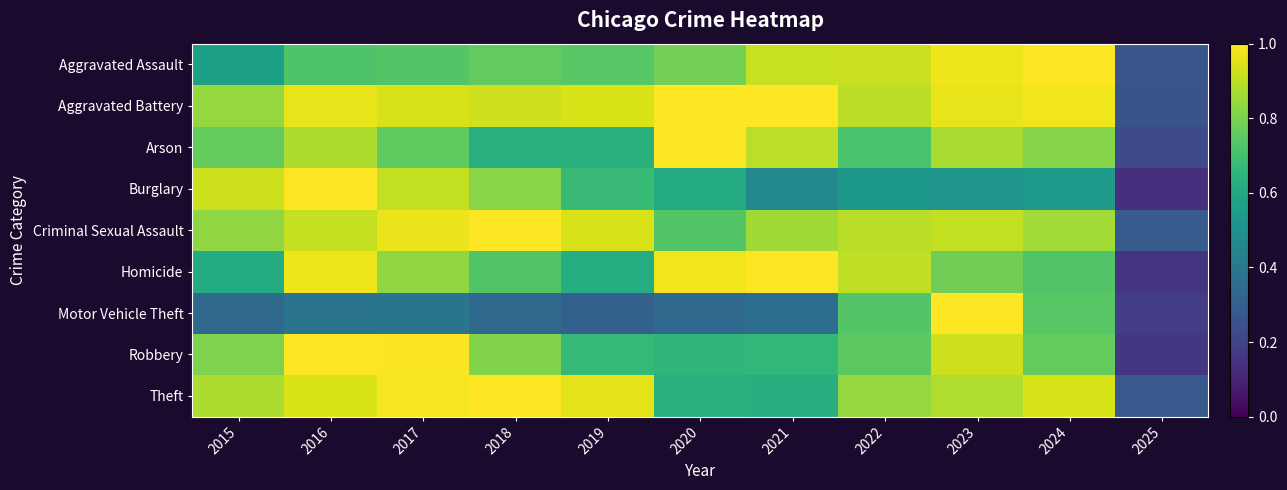

Reading left to right, what are all the values shown in this chart?

Aggravated Assault: 2015=0.6	2016=0.7	2017=0.7	2018=0.8	2019=0.7	2020=0.8	2021=0.9	2022=0.9	2023=1.0	2024=1.0	2025=0.3
Aggravated Battery: 2015=0.8	2016=1.0	2017=0.9	2018=0.9	2019=0.9	2020=1.0	2021=1.0	2022=0.9	2023=1.0	2024=1.0	2025=0.3
Arson: 2015=0.8	2016=0.9	2017=0.8	2018=0.6	2019=0.6	2020=1.0	2021=0.9	2022=0.7	2023=0.9	2024=0.8	2025=0.2
Burglary: 2015=0.9	2016=1.0	2017=0.9	2018=0.8	2019=0.7	2020=0.6	2021=0.5	2022=0.5	2023=0.5	2024=0.5	2025=0.1
Criminal Sexual Assault: 2015=0.8	2016=0.9	2017=1.0	2018=1.0	2019=0.9	2020=0.7	2021=0.9	2022=0.9	2023=0.9	2024=0.9	2025=0.3
Homicide: 2015=0.6	2016=1.0	2017=0.8	2018=0.7	2019=0.6	2020=1.0	2021=1.0	2022=0.9	2023=0.8	2024=0.7	2025=0.2
Motor Vehicle Theft: 2015=0.3	2016=0.4	2017=0.4	2018=0.3	2019=0.3	2020=0.3	2021=0.4	2022=0.7	2023=1.0	2024=0.7	2025=0.2
Robbery: 2015=0.8	2016=1.0	2017=1.0	2018=0.8	2019=0.7	2020=0.7	2021=0.7	2022=0.7	2023=0.9	2024=0.8	2025=0.2
Theft: 2015=0.9	2016=0.9	2017=1.0	2018=1.0	2019=1.0	2020=0.6	2021=0.6	2022=0.8	2023=0.9	2024=0.9	2025=0.3